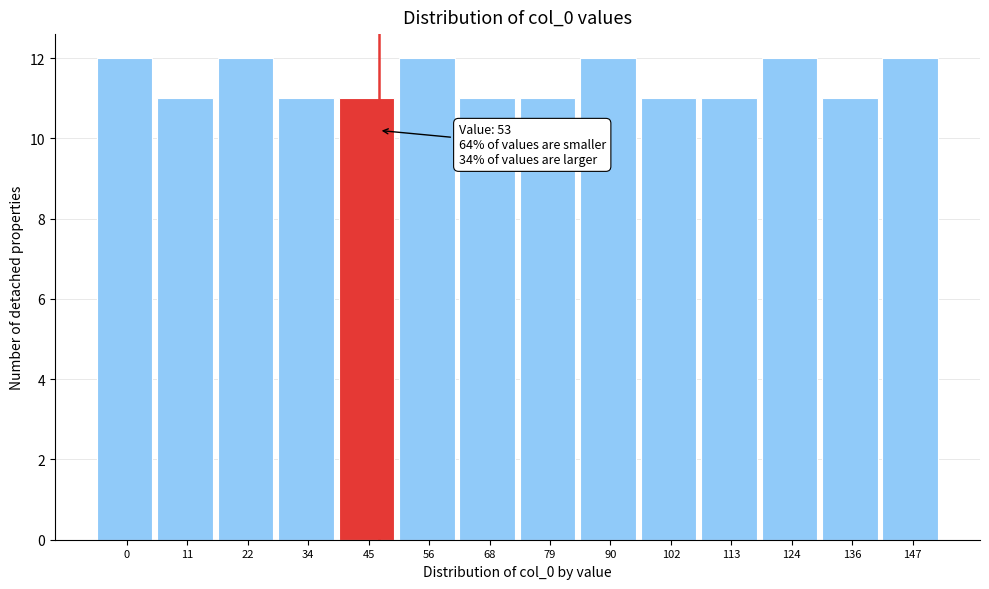

Reading left to right, list all the values displayed in this chart.

12	11	12	11	11	12	11	11	12	11	11	12	11	12